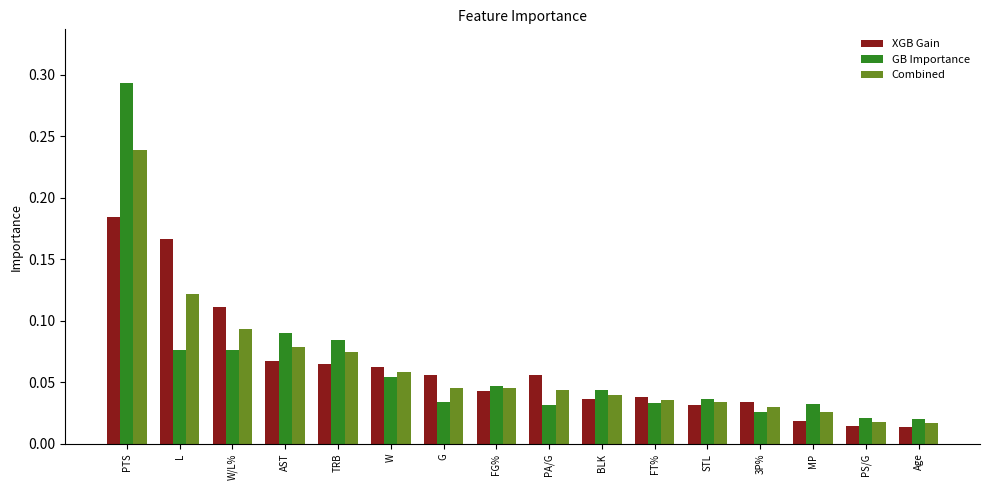

Is the value of Combined at L greater than the value of XGB Gain at L?

No